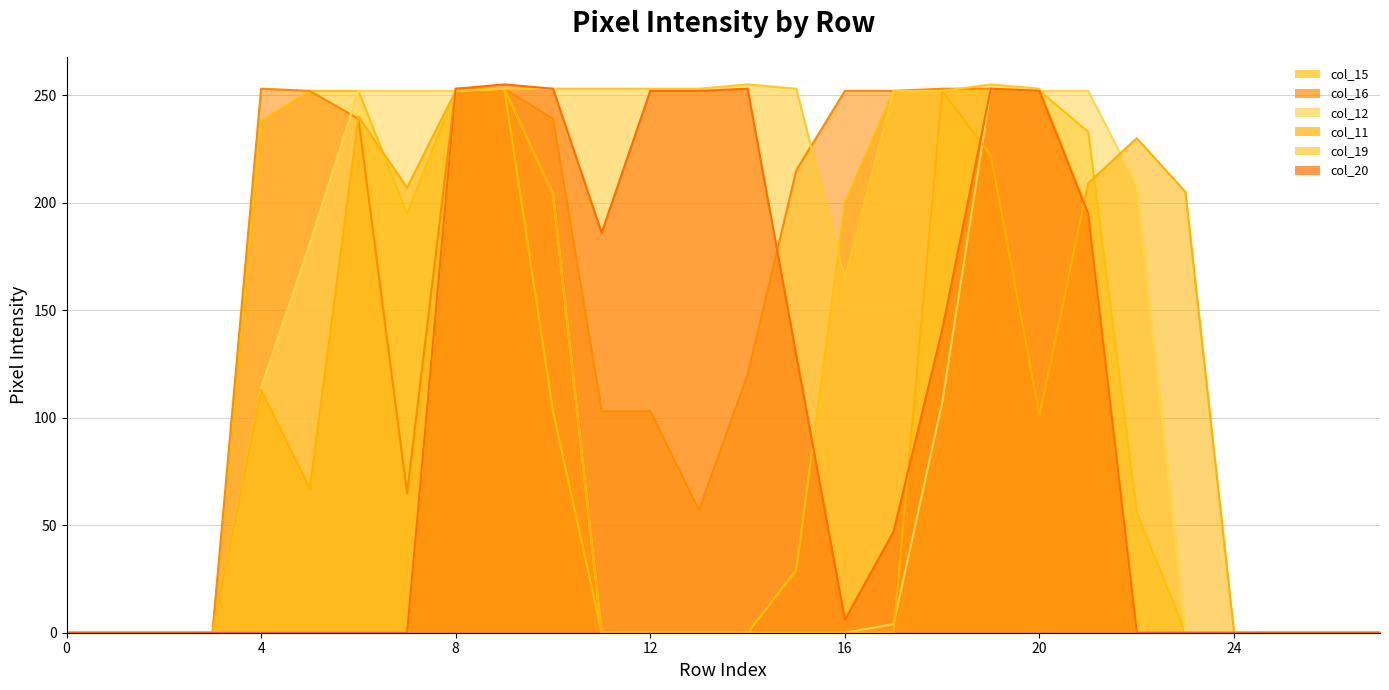

Reading right to left, what are all the values shown in this chart?

col_15_line: 0	0	0	0	0	56	233	252	253	252	252	200	29	0	0	0	0	103	253	252	195	252	252	238	0	0	0	0
col_16_line: 0	0	0	0	0	0	195	252	253	253	252	252	215	120	57	103	103	239	253	253	65	239	252	253	0	0	0	0
col_12_line: 0	0	0	0	0	208	252	252	253	107	4	0	0	0	0	0	0	204	253	252	252	252	181	114	0	0	0	0
col_11_line: 0	0	0	0	205	230	209	101	222	252	0	0	0	0	0	0	0	204	253	252	207	240	67	113	0	0	0	0
col_19_line: 0	0	0	0	0	0	196	253	255	252	252	165	253	255	253	253	253	253	253	252	0	0	0	0	0	0	0	0
col_20_line: 0	0	0	0	0	0	195	252	253	141	47	6	129	253	252	252	186	253	255	253	0	0	0	0	0	0	0	0